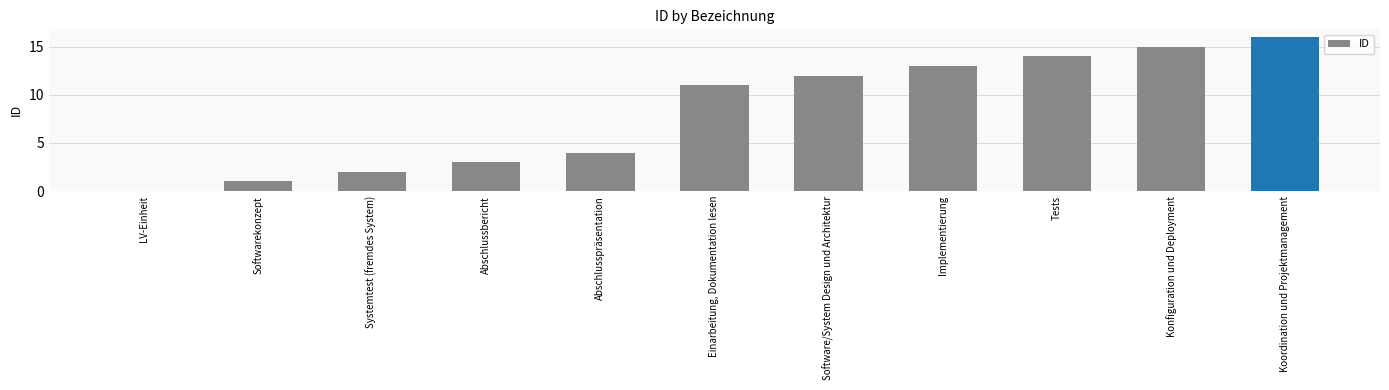

Reading left to right, list all the values displayed in this chart.

LV-Einheit=0	Softwarekonzept=1	Systemtest (fremdes System)=2	Abschlussbericht=3	Abschlusspräsentation=4	Einarbeitung, Dokumentation lesen=11	Software/System Design und Architektur=12	Implementierung=13	Tests=14	Konfiguration und Deployment=15	Koordination und Projektmanagement=16